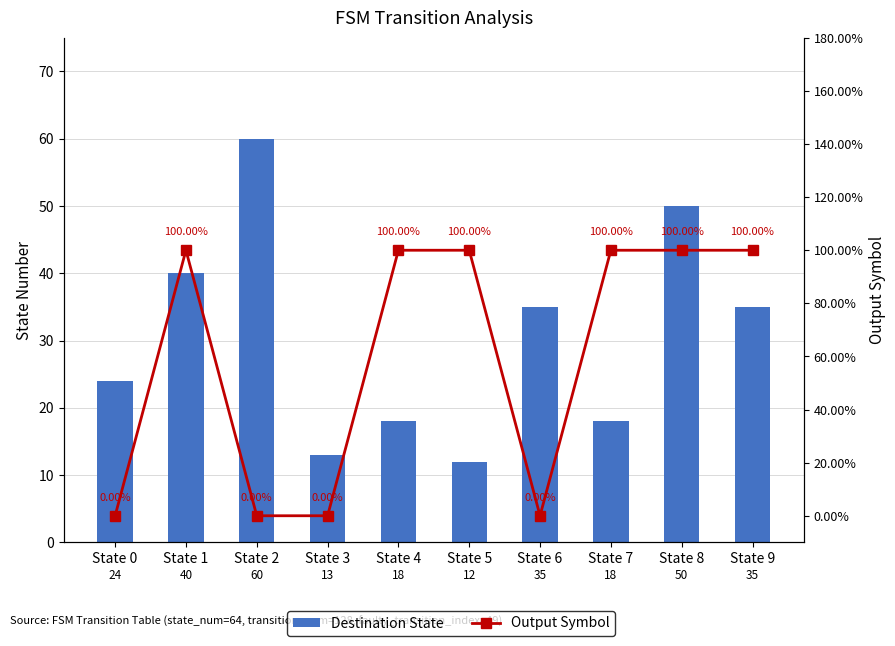

Which series has the largest range (max minus min)?

Destination State